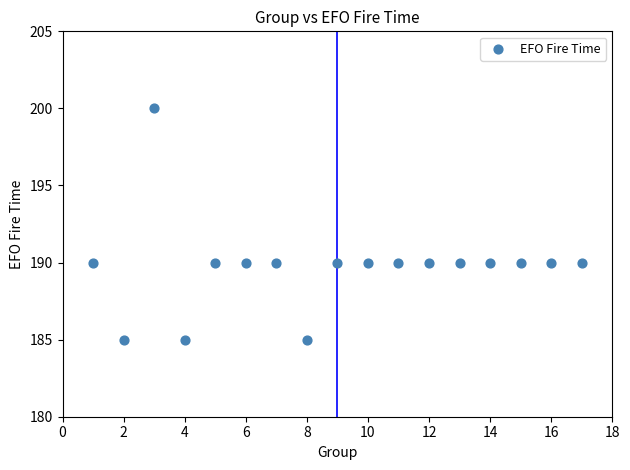

What is the range of Y values (max minus min)?

15